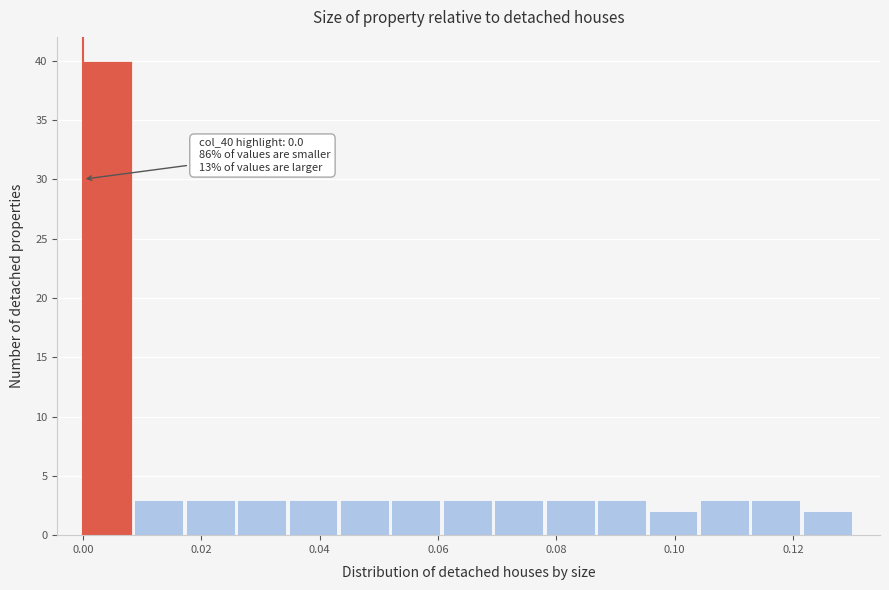

Over which range of the x-axis is the bar tallest?

0.000 to 0.008